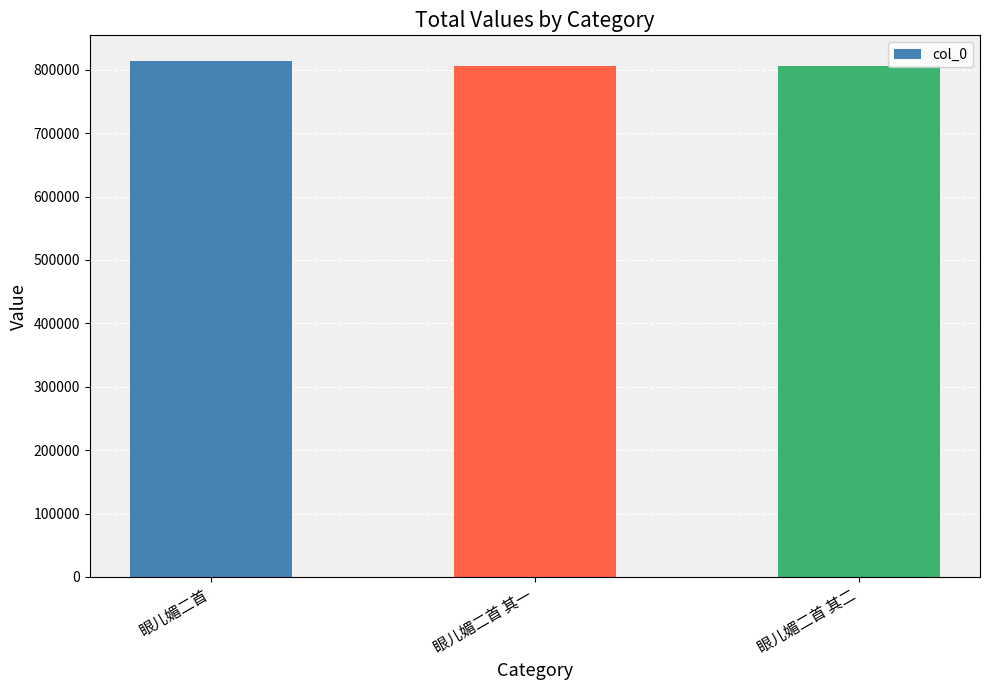

What is the maximum value shown in the chart?

813554